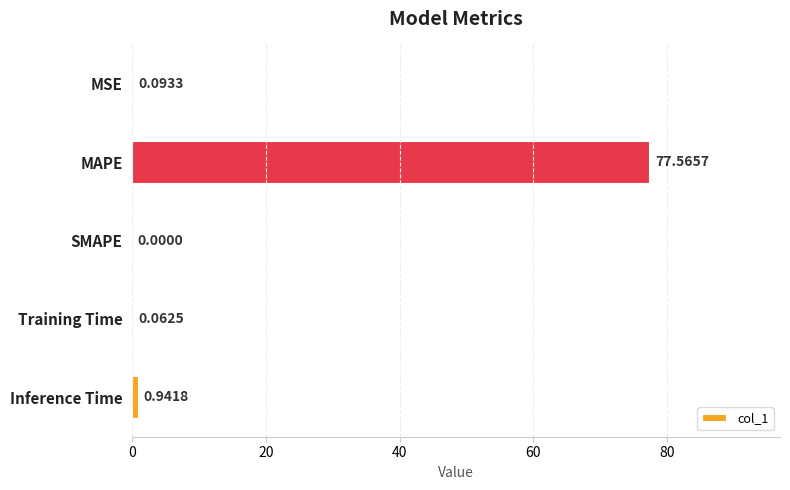

Which label corresponds to the largest value in the chart?

MAPE